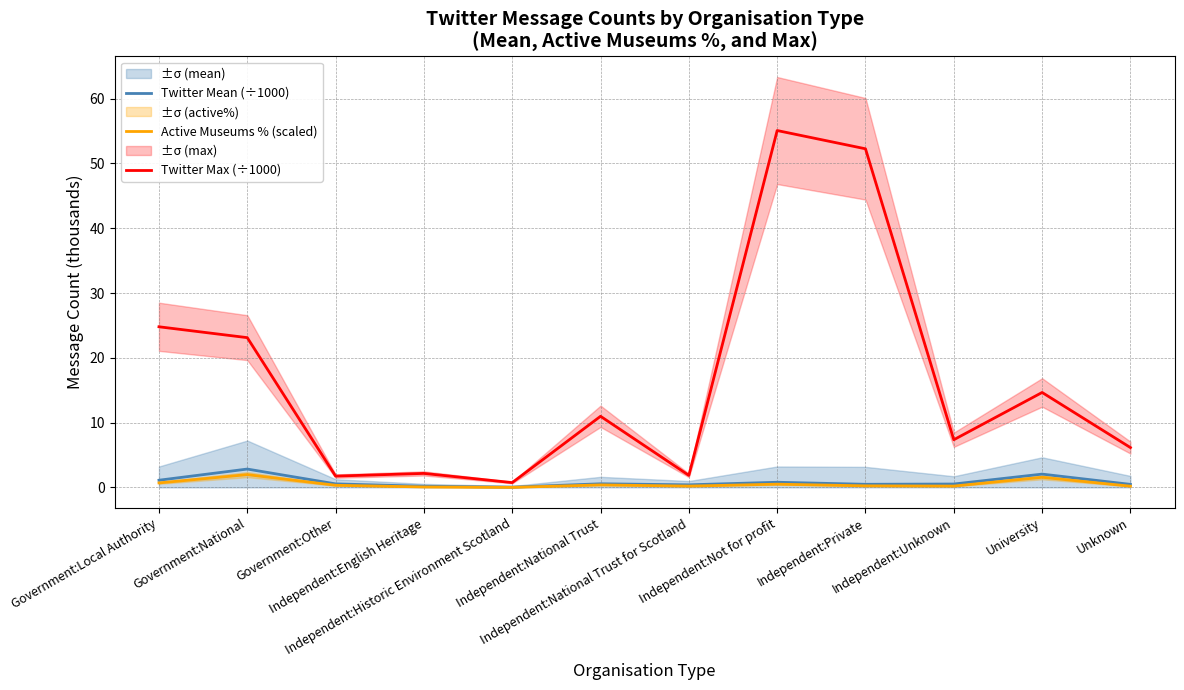

At how many categories does at least one series exceed 10?

6